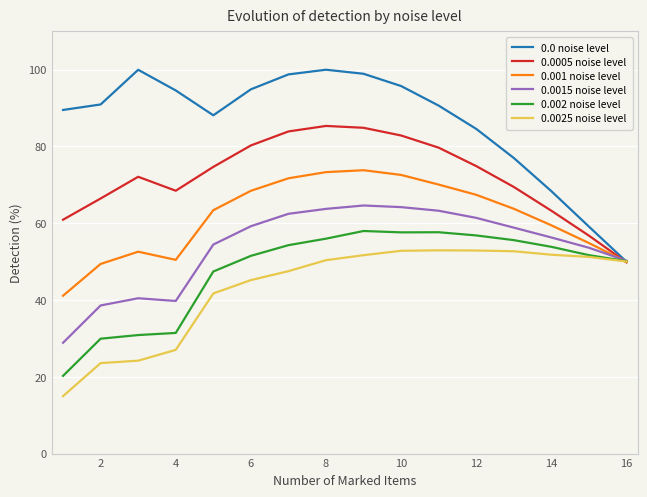

Which series has the largest total across all categories?

0.0 noise level